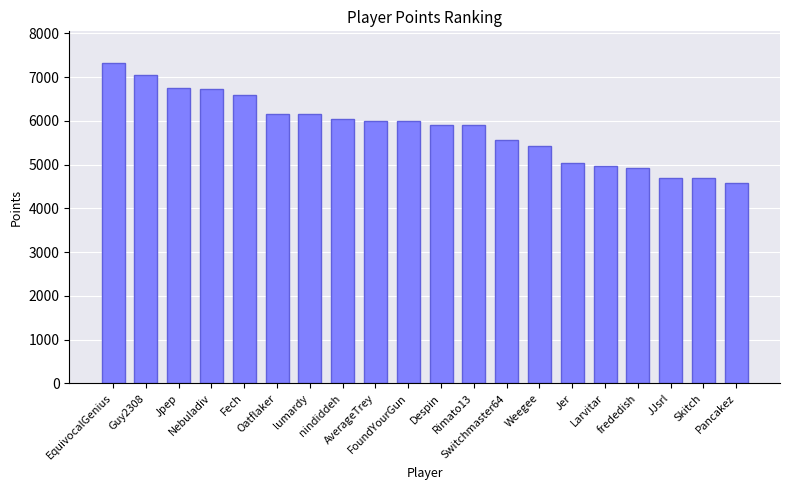

What is the value of the 15th bar from the left?

5035